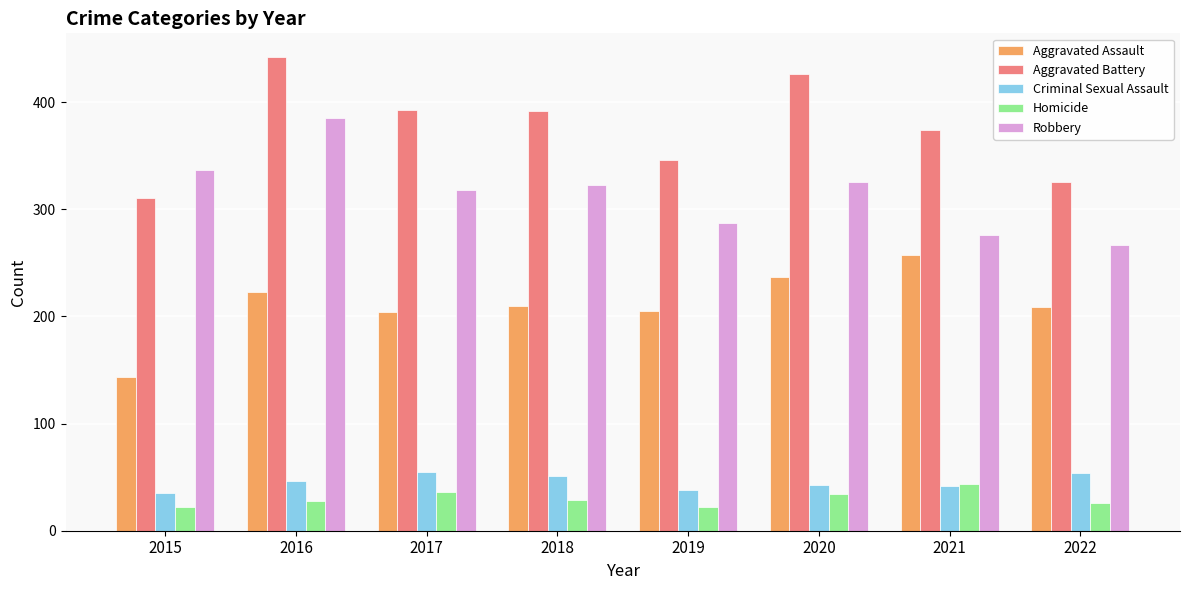

What is the difference between the maximum and second lowest values in the Criminal Sexual Assault series?

17